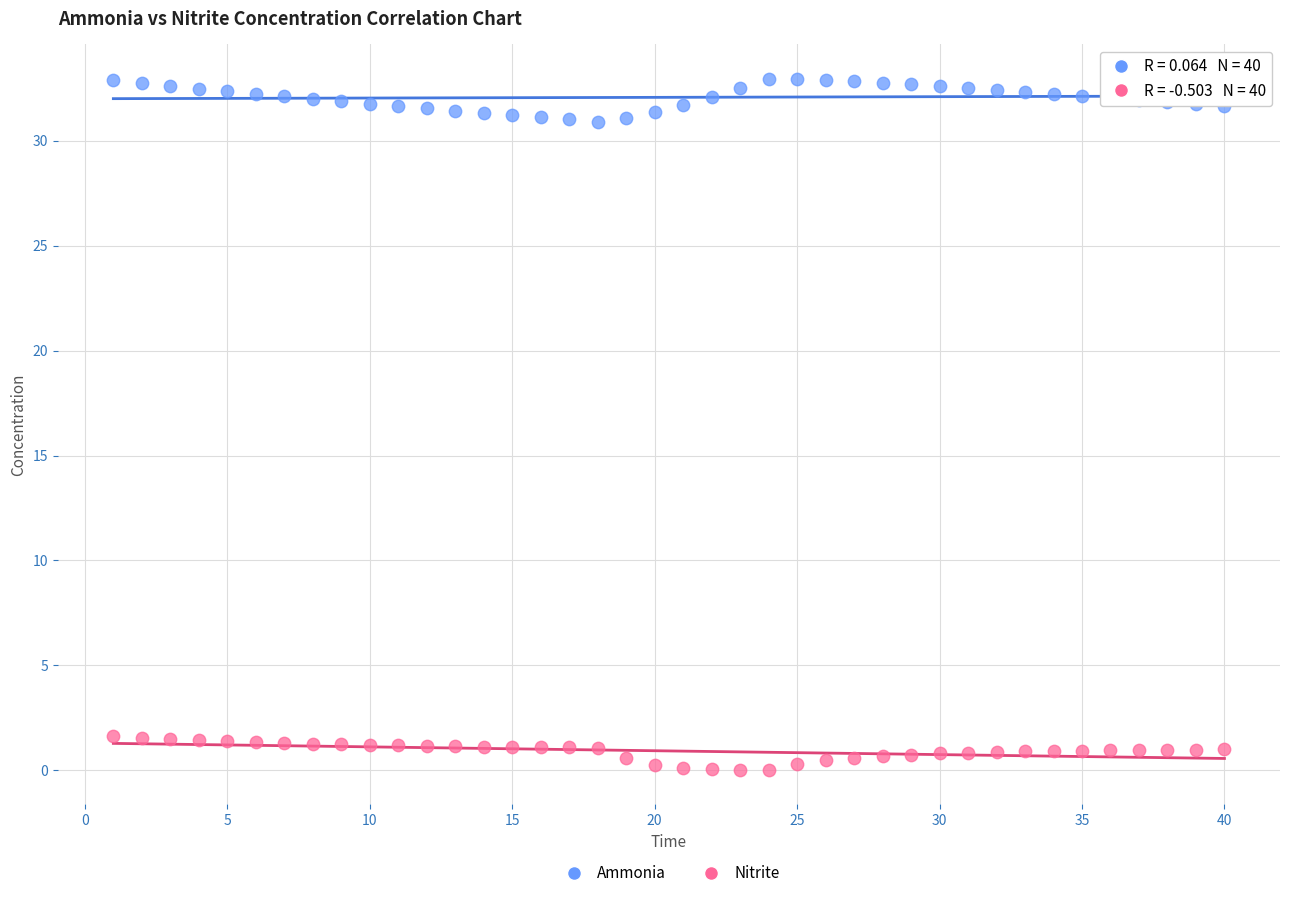

What is the X range (max minus min) for the scatter plot?

39.0